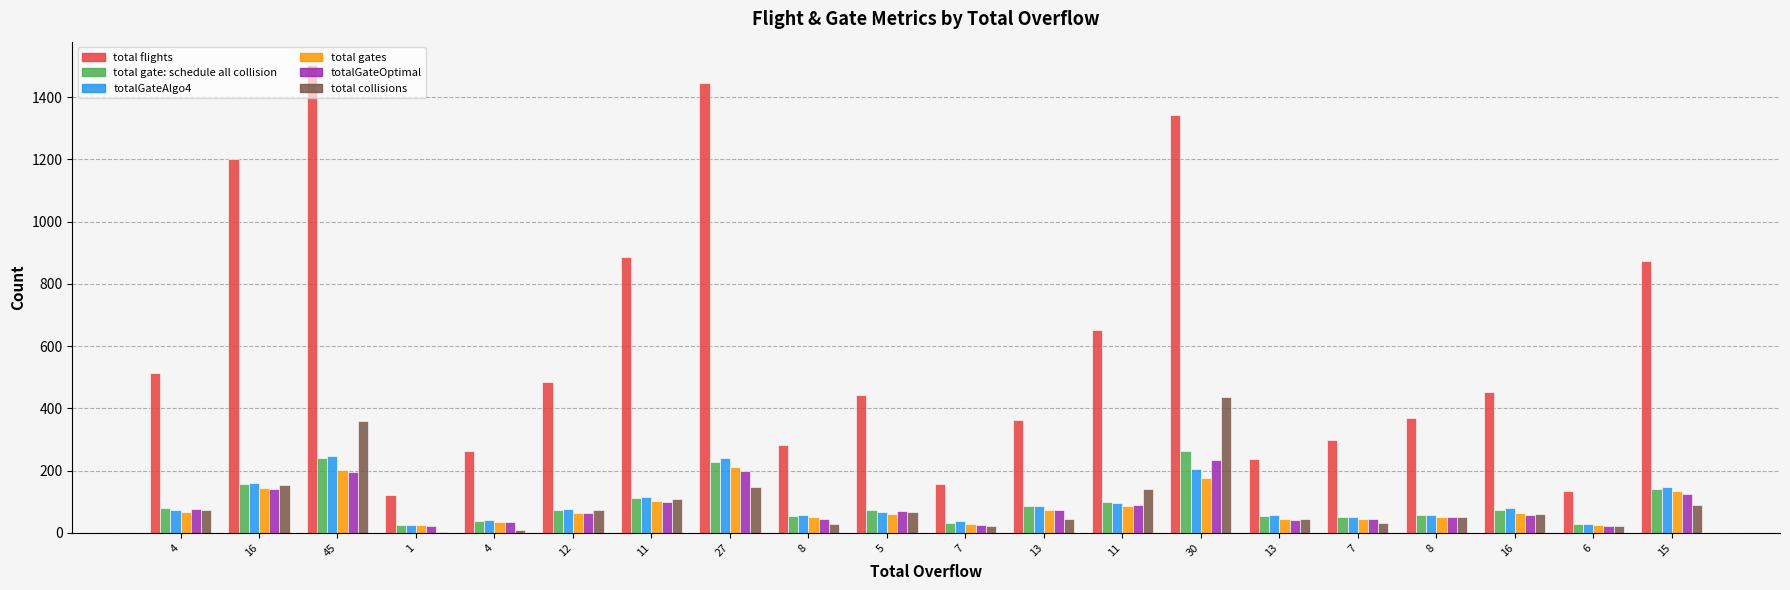

Rank the series by their maximum value, from highest to lowest.

total flights, total collisions, total gate: schedule all collision, totalGateAlgo4, totalGateOptimal, total gates